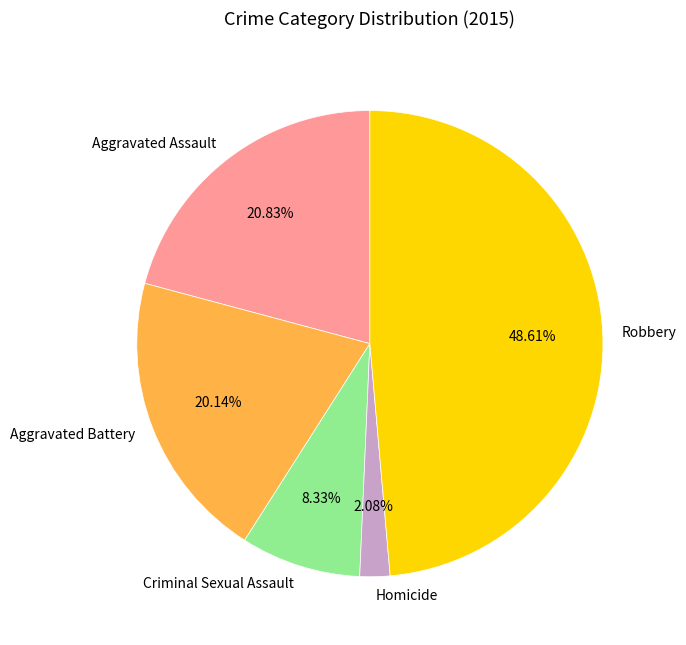

To the nearest percent, what is the difference between the Homicide and Robbery slice percentages?

47%